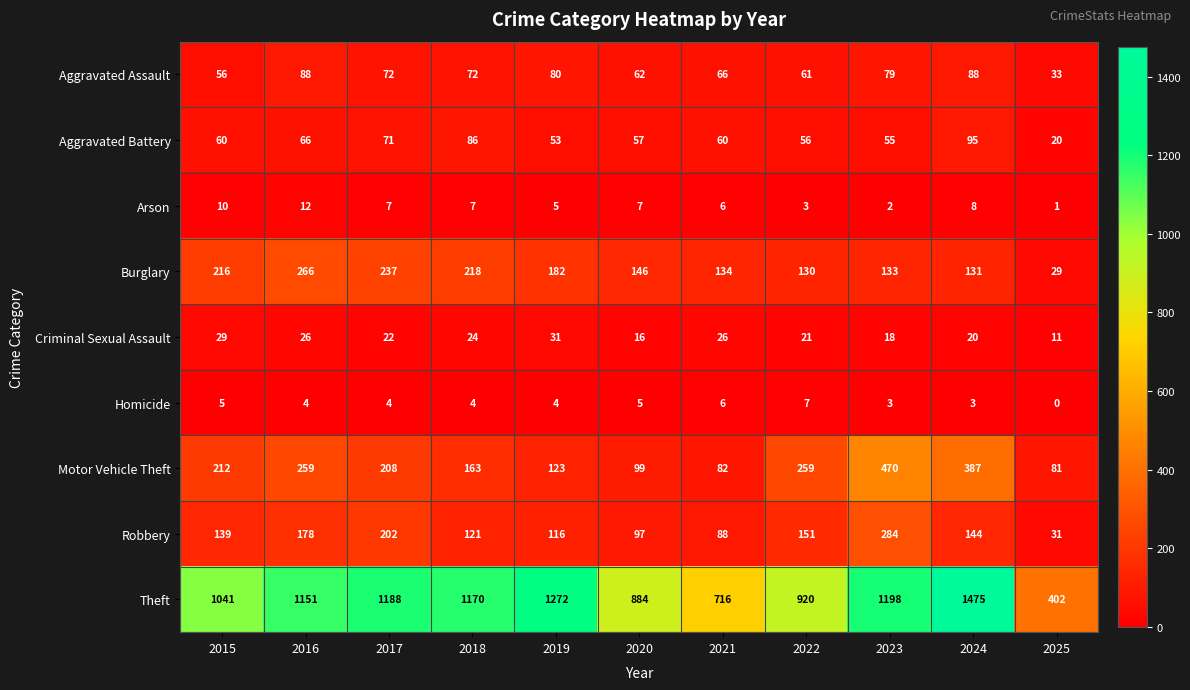

At which category is the sum across all series the highest?

2024